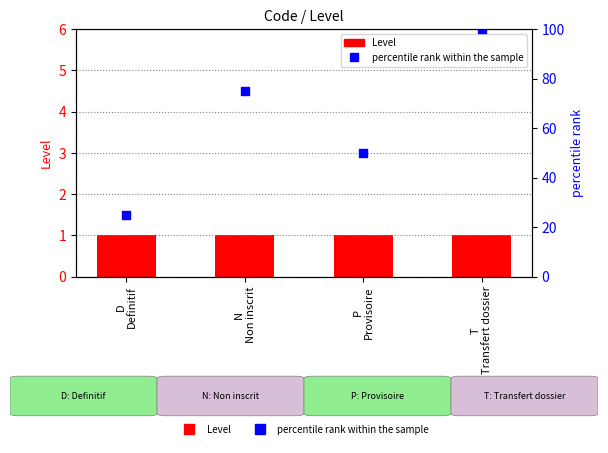

Which series has the largest total across all categories?

percentile rank within the sample